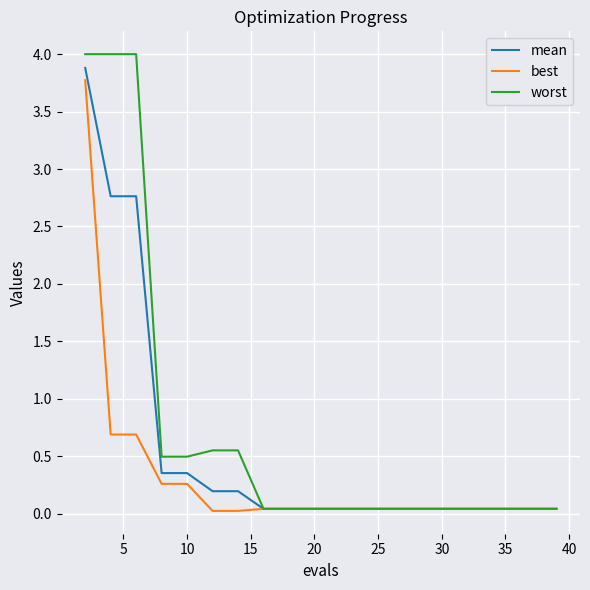

Does the chart display data point markers on the line(s)?

No